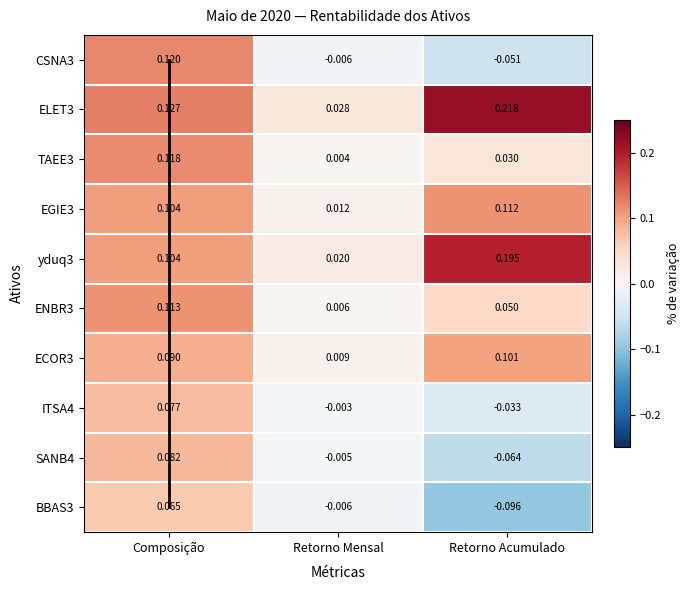

Which category has the lowest value across all series?

Retorno Acumulado